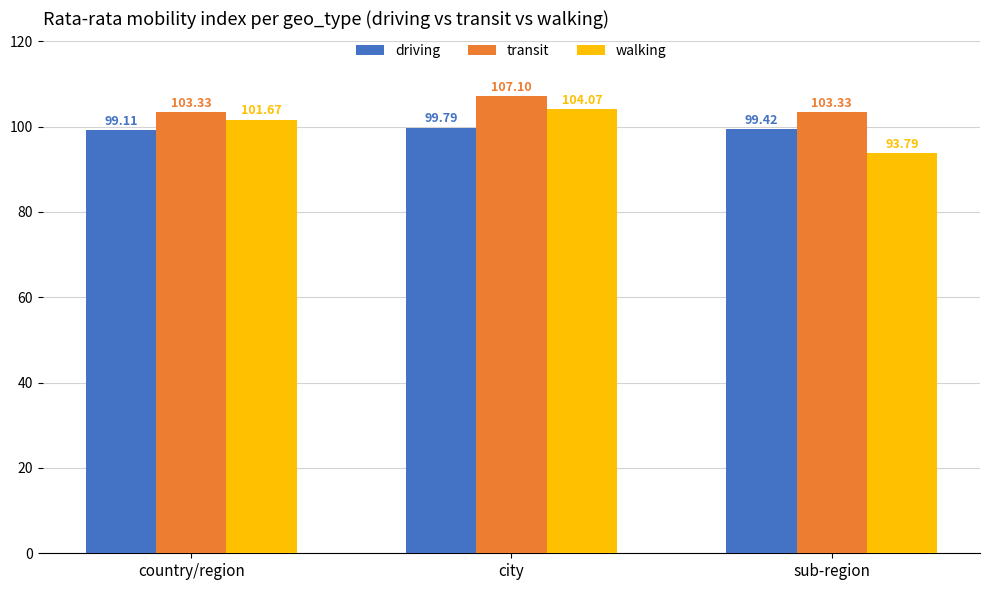

What is the value of the walking bar at the 3rd from the left?

93.8